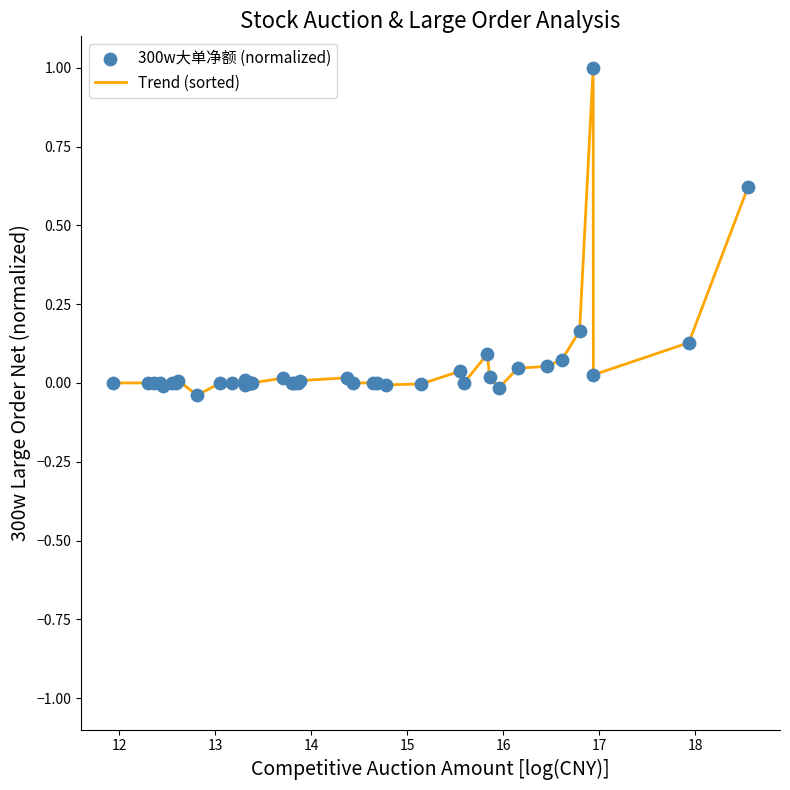

What is the greatest value displayed?

1.0